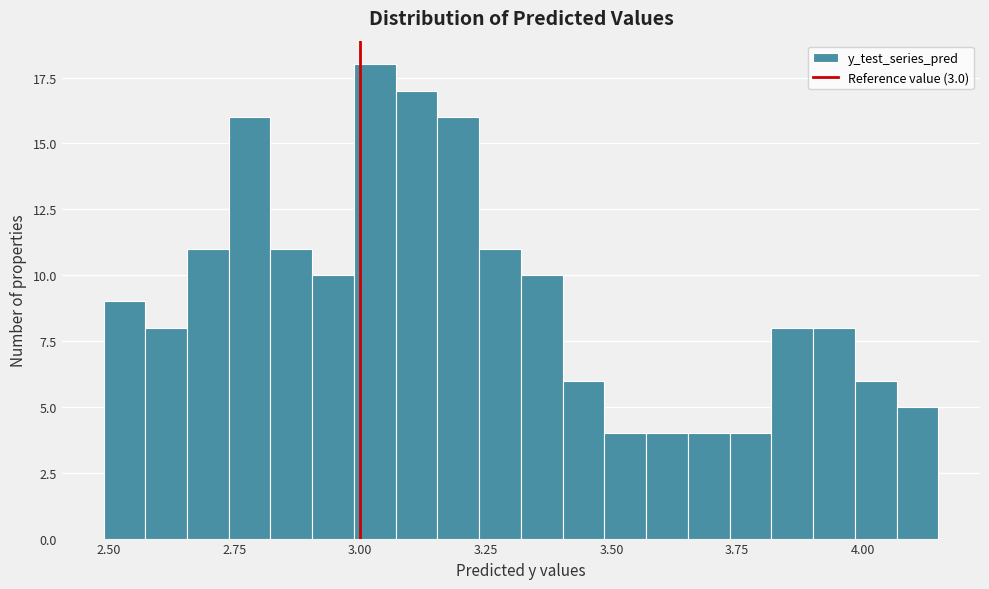

Around what value on the x-axis is the tallest bar? Give the approximate position of its centre, as read against the axis.

3.05